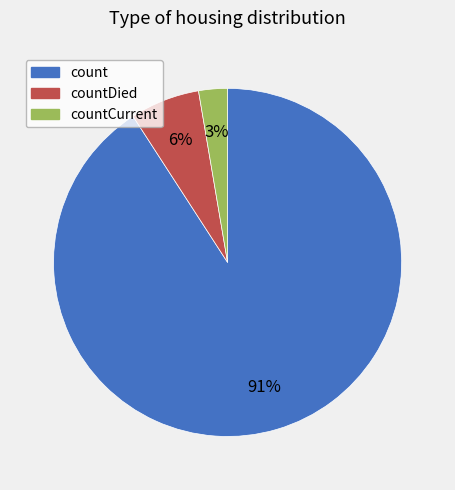

To the nearest percent, what is the average slice percentage?

33%